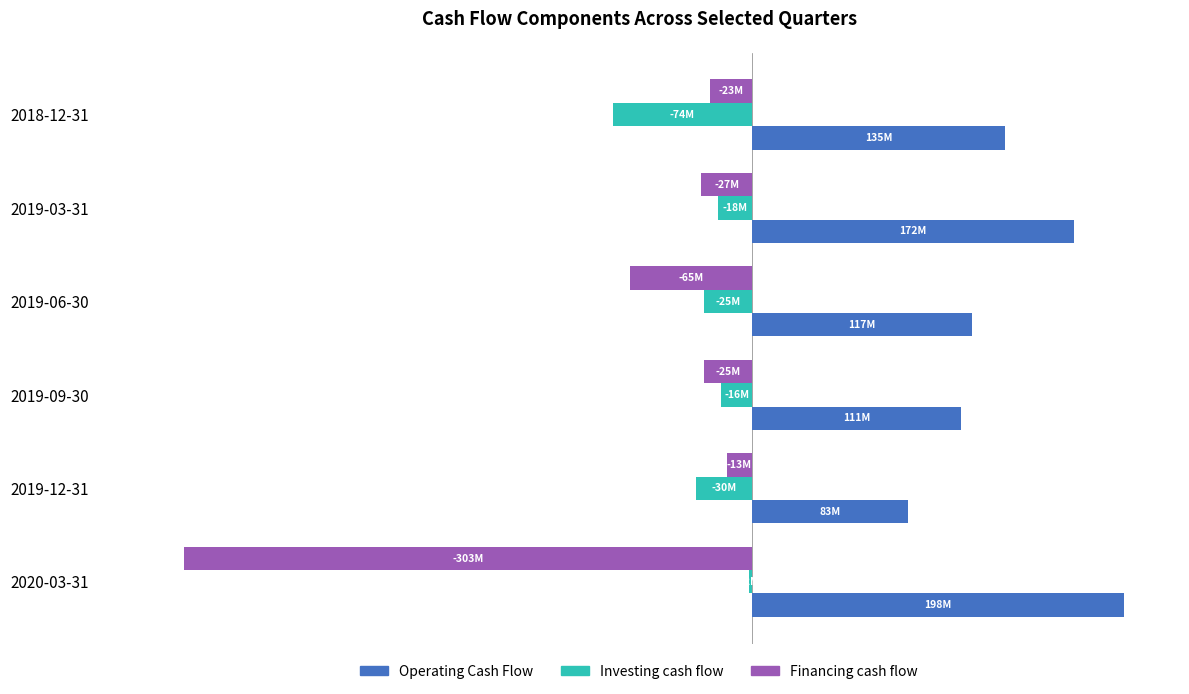

Reading left to right, transcribe all the data shown in this chart.

Operating Cash Flow: 198408000	83351000	111460000	117250000	171687000	134735000
Investing cash flow: -1666000	-29843000	-16309000	-25410000	-18145000	-74299000
Financing cash flow: -303052000	-13443000	-25418000	-65290000	-26975000	-22579000